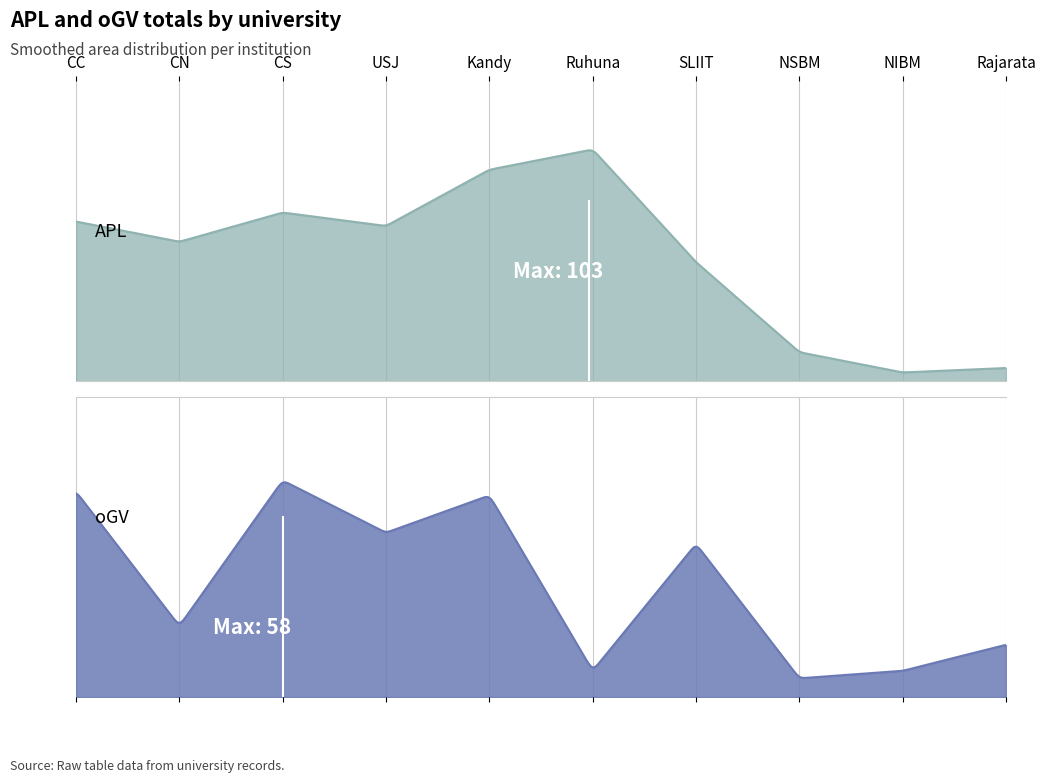

What is the minimum value for APL?

4